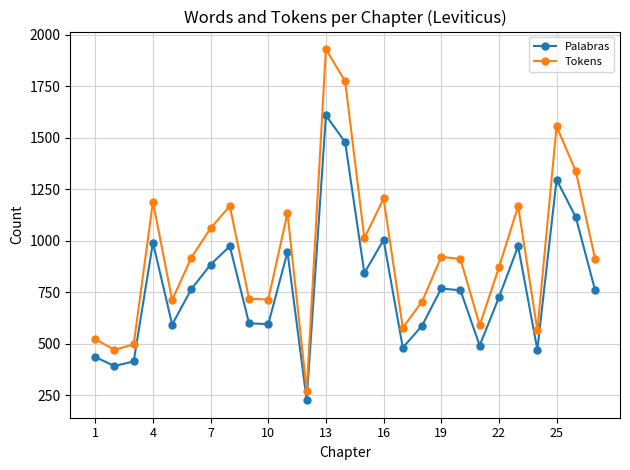

What are all the series names shown in the legend?

Palabras, Tokens